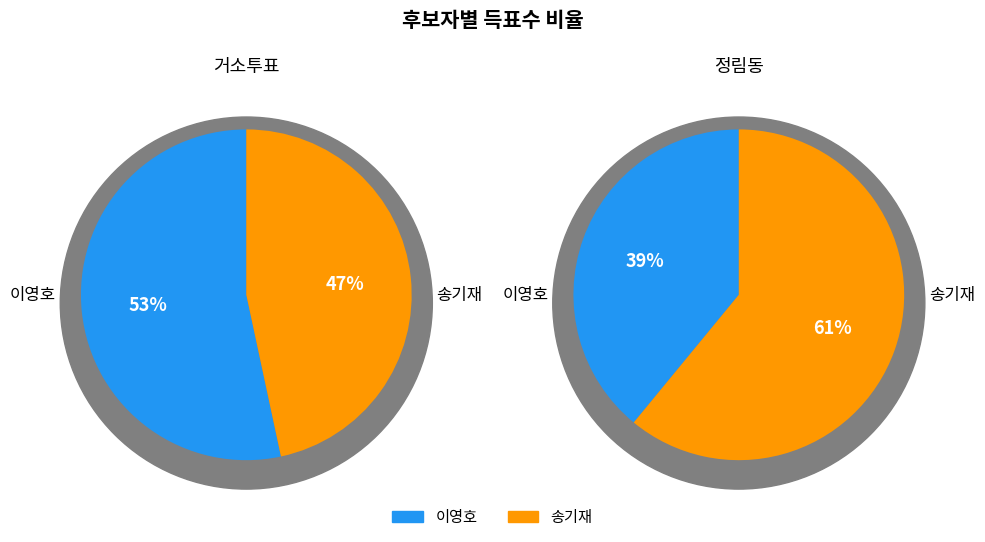

Count the number of slices in the pie.

2